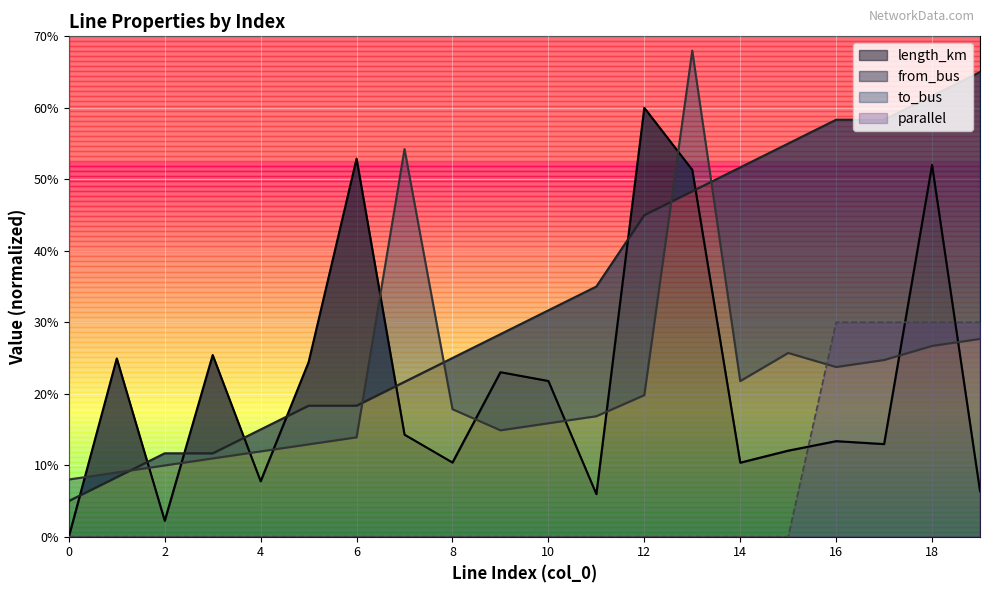

At how many categories does at least one series exceed 14?

18